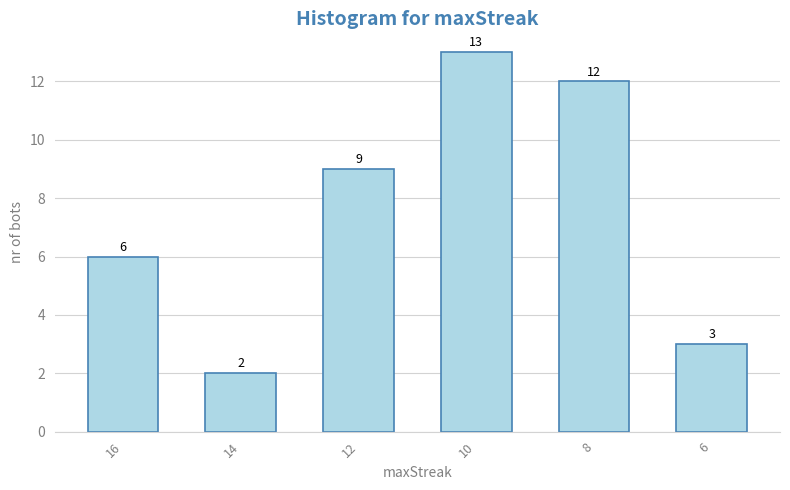

What is the sum of the values at 10 and 6?

16